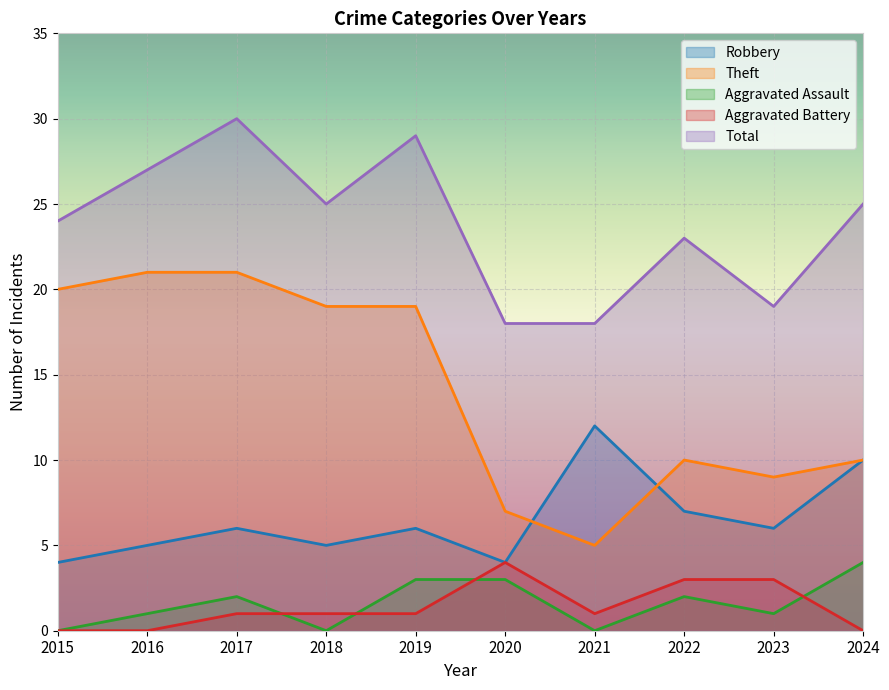

In Total, how many points are higher than both neighbors (excluding endpoints)?

3